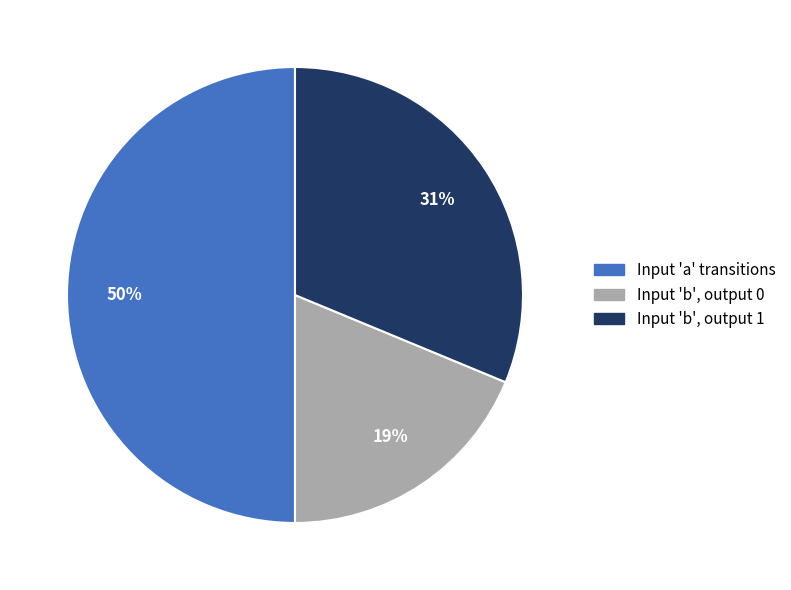

Is Input 'b', output 1 the majority of the pie?

No